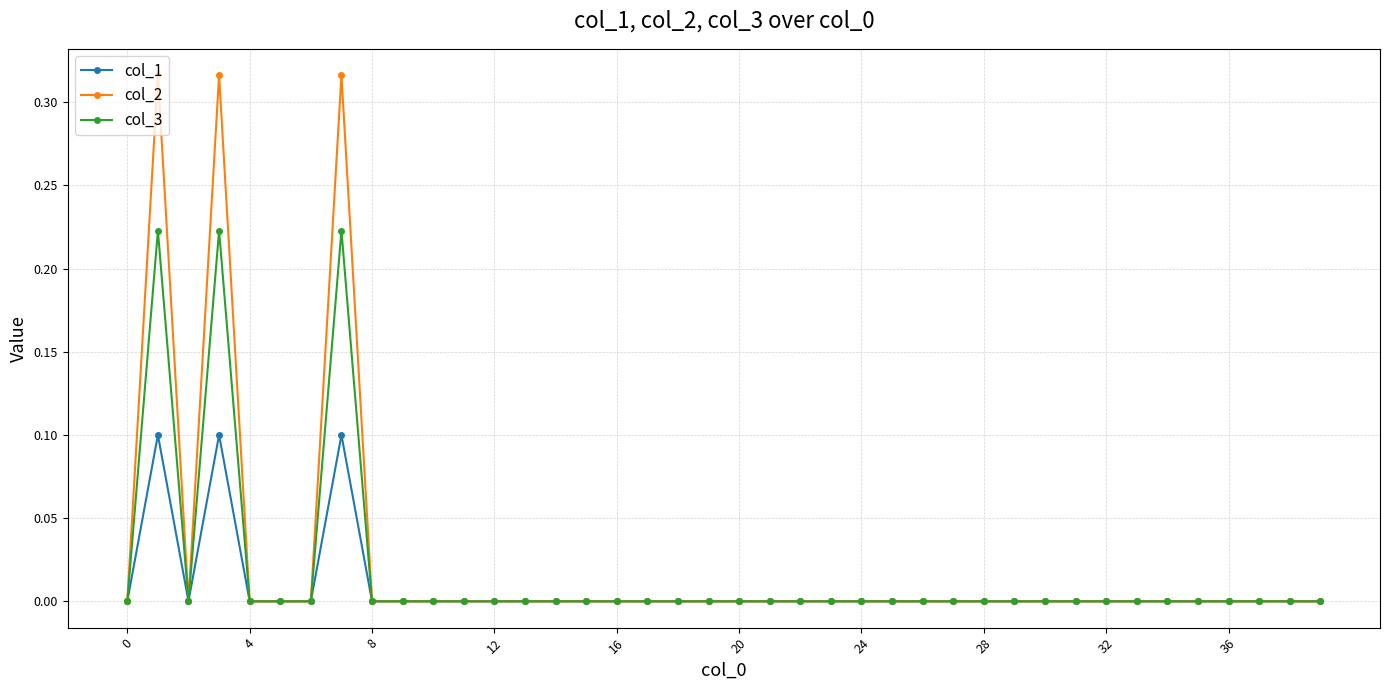

Which series has the widest spread of values?

col_2